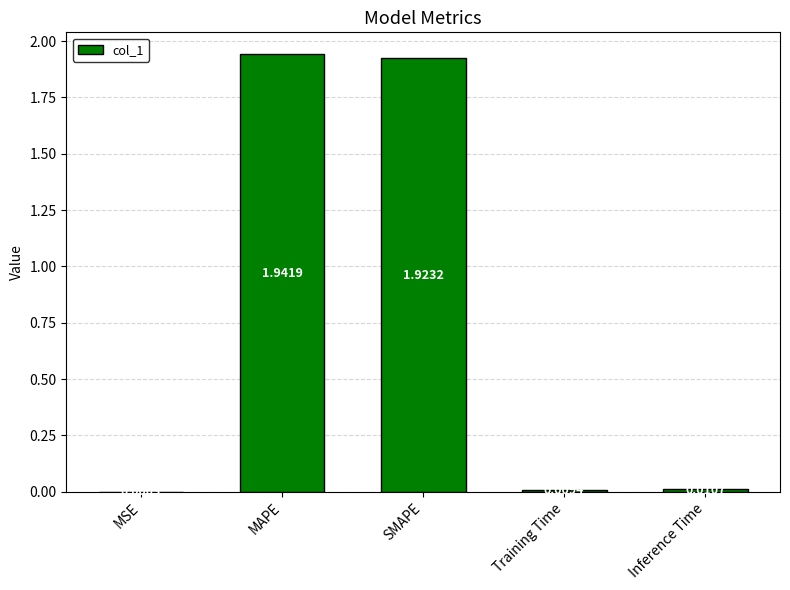

Are the bars grouped side by side (vs. stacked)?

No